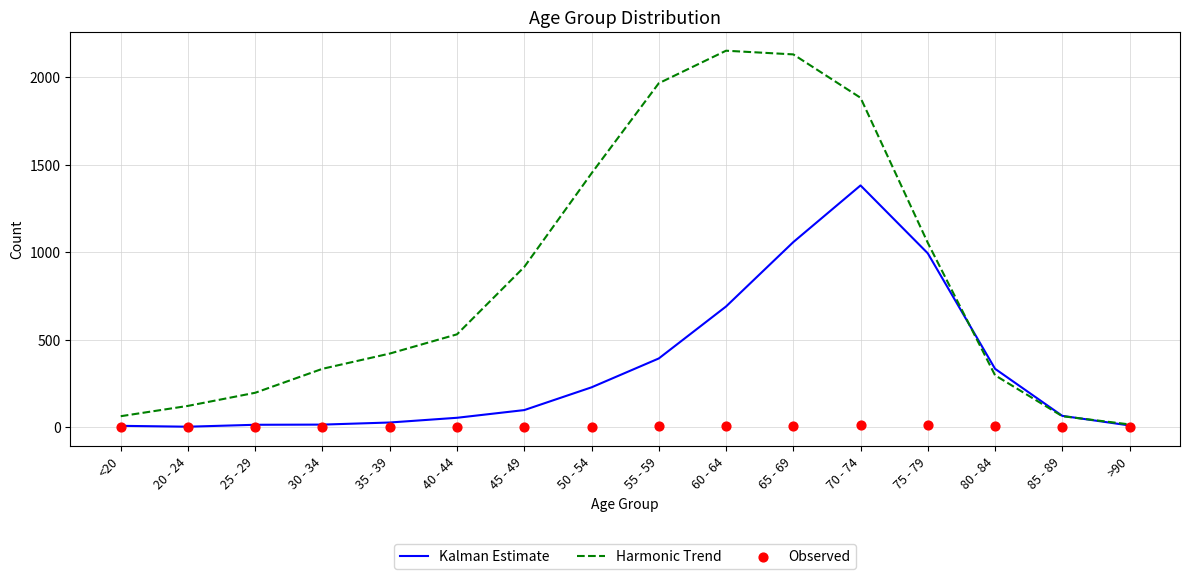

At which category is the sum across all series the highest?

70 - 74